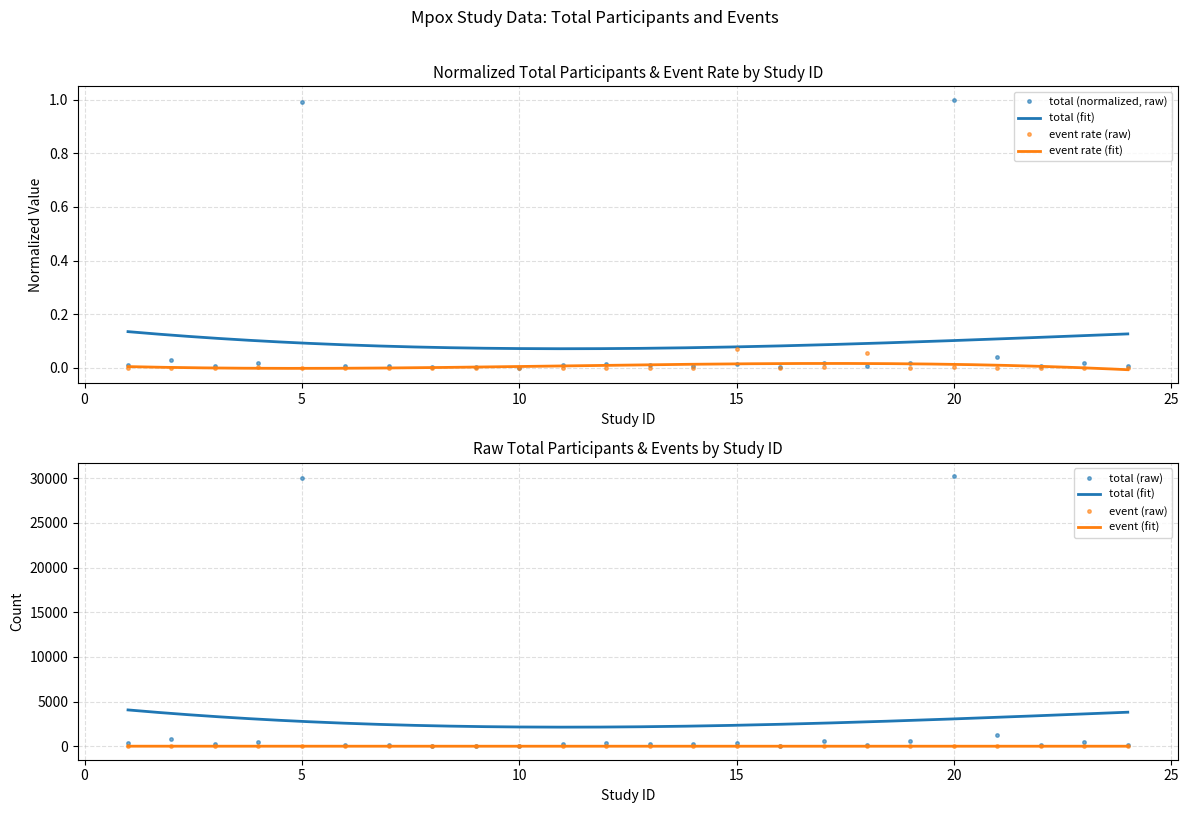

Where is the first local maximum for total?

2